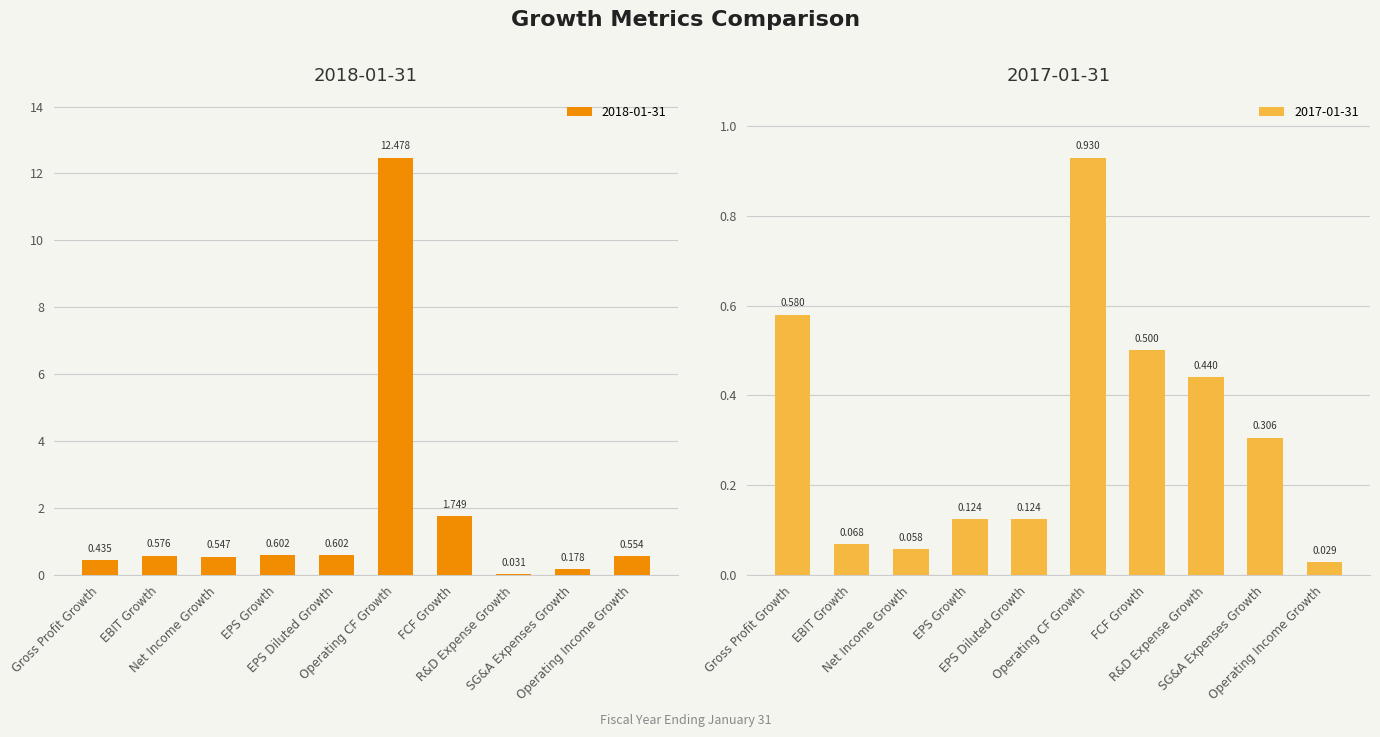

Reading right to left, transcribe all the data shown in this chart.

2018-01-31: 0.6	0.2	0.0	1.7	12.5	0.6	0.6	0.5	0.6	0.4
2017-01-31: 0.0	0.3	0.4	0.5	0.9	0.1	0.1	0.1	0.1	0.6